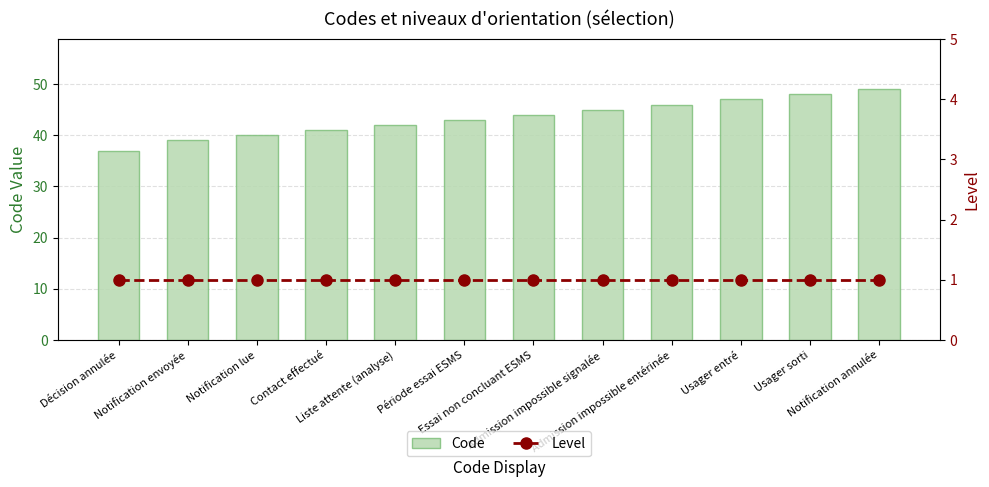

Which series has the widest spread of values?

Code